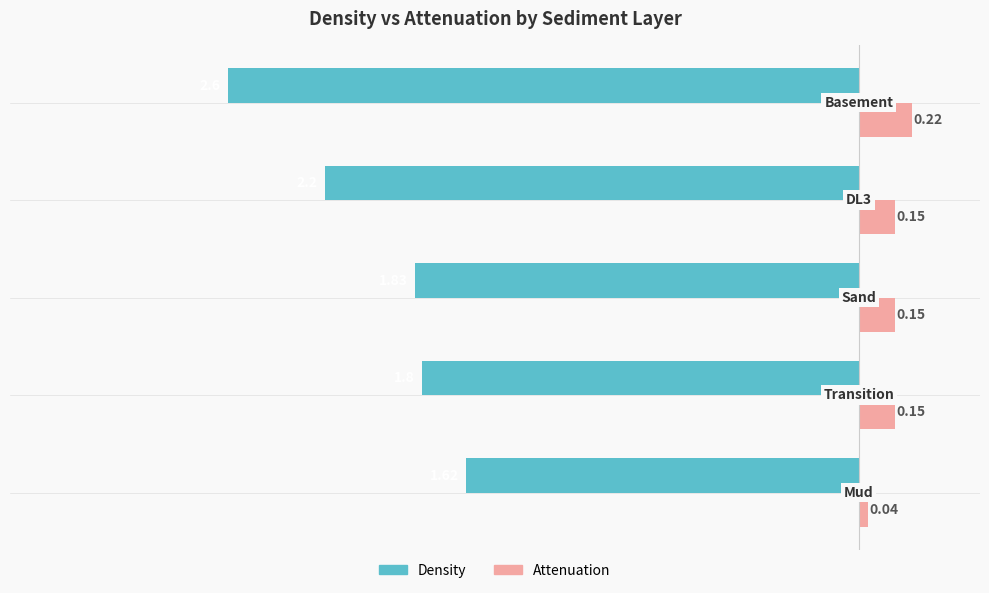

Rank the series by their maximum value, from lowest to highest.

Density, Attenuation